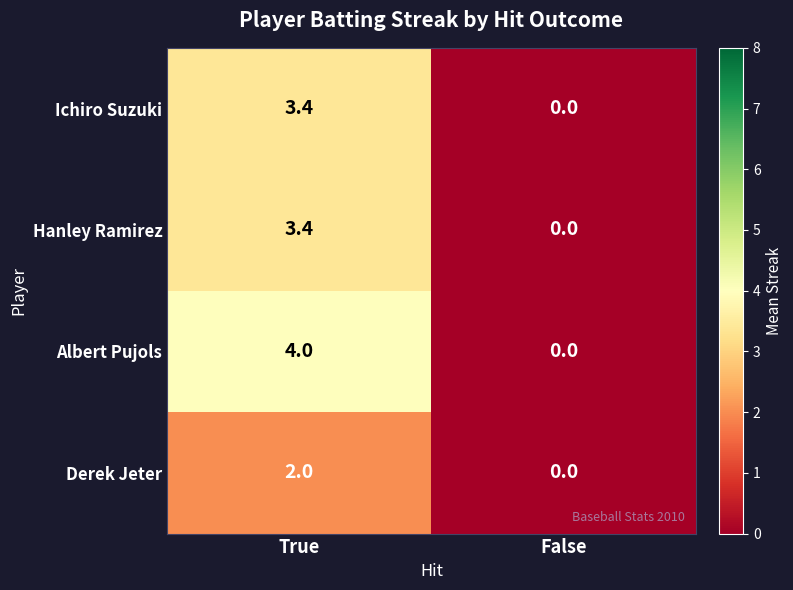

What is the approximate value of Hanley Ramirez at True?

3.4